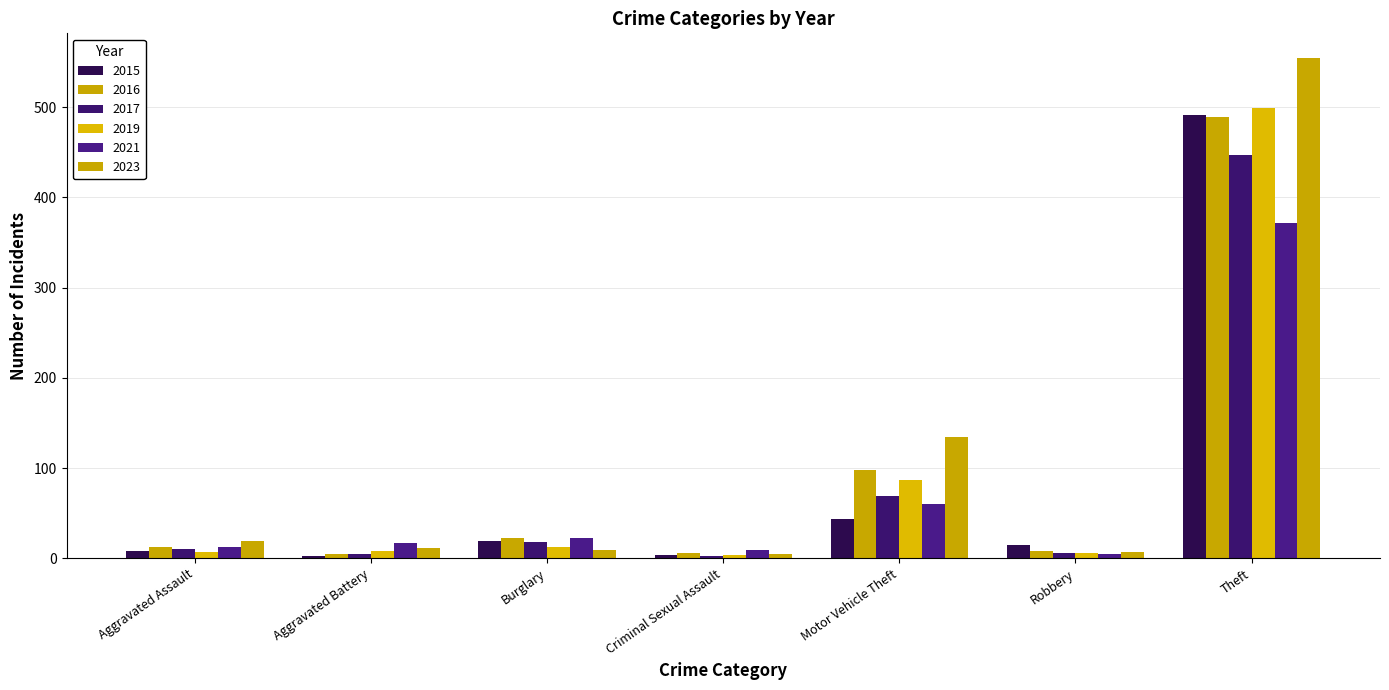

Which series has the largest range (max minus min)?

2023